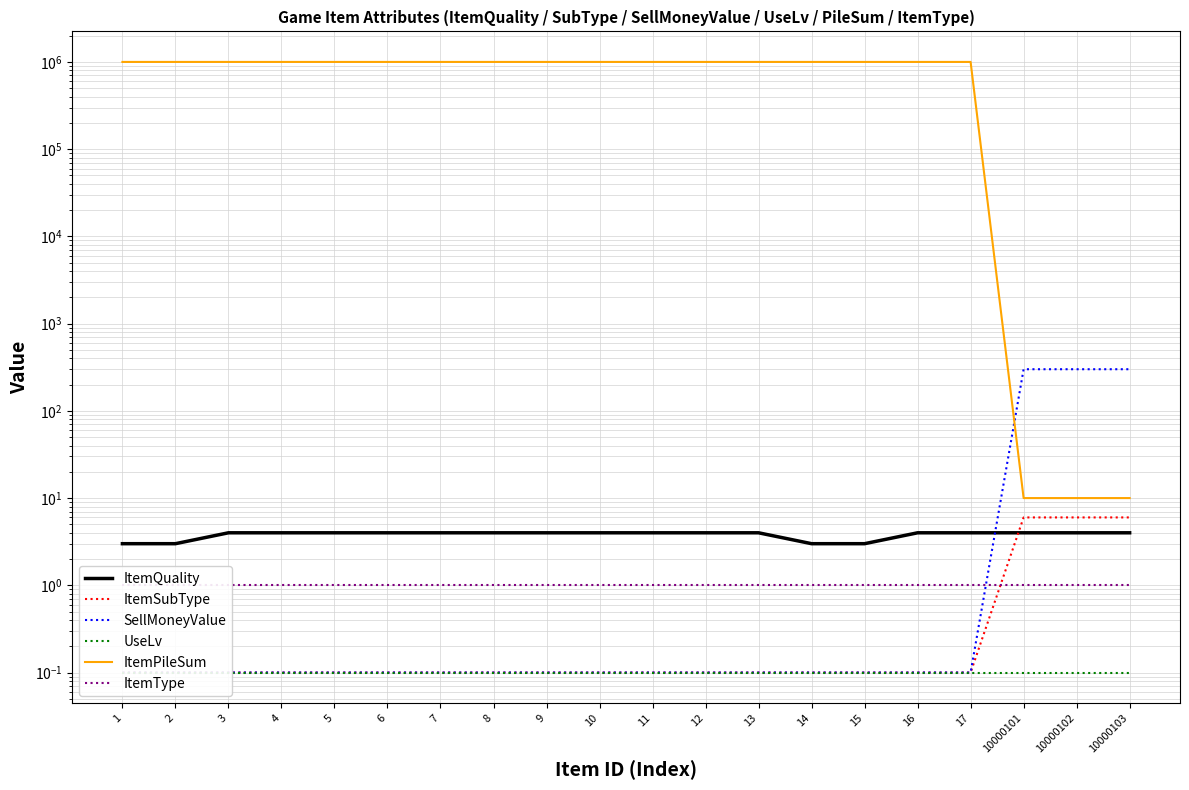

Which has a higher value, 3 or 8?

3